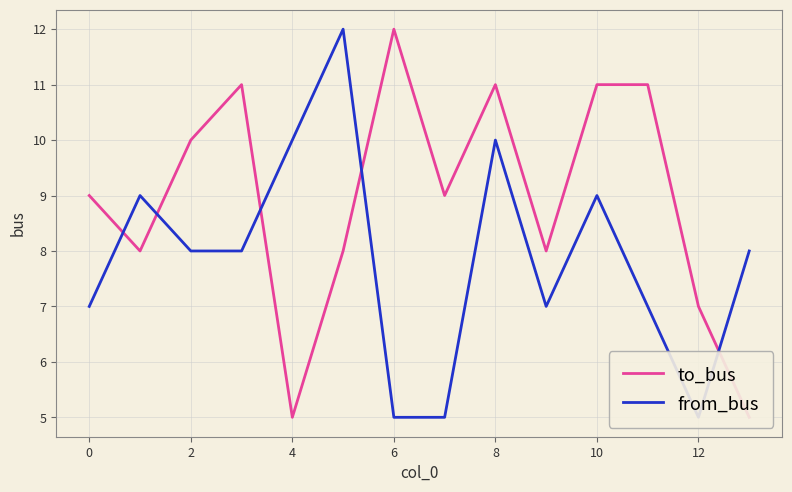

Does the chart display data point markers on the line(s)?

No